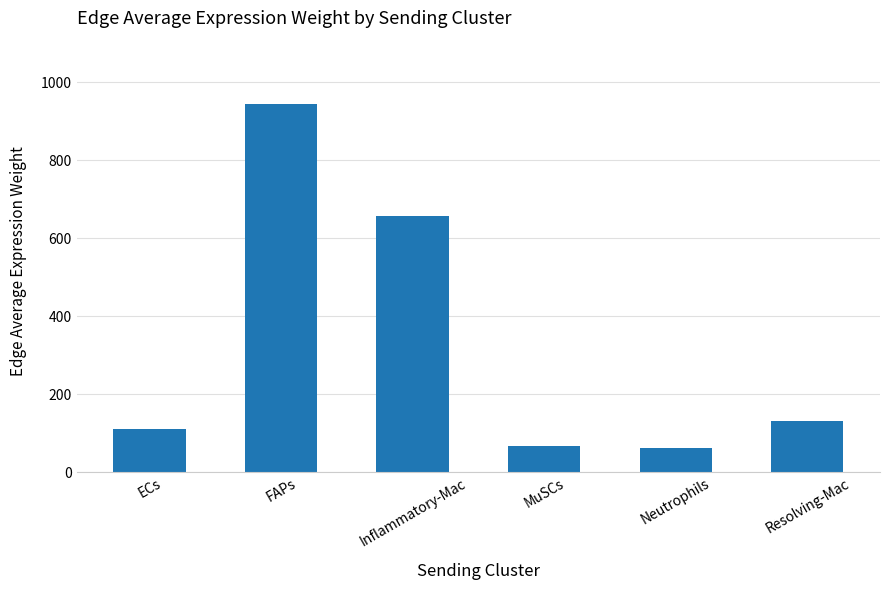

What is the approximate value at Resolving-Mac?

131.3